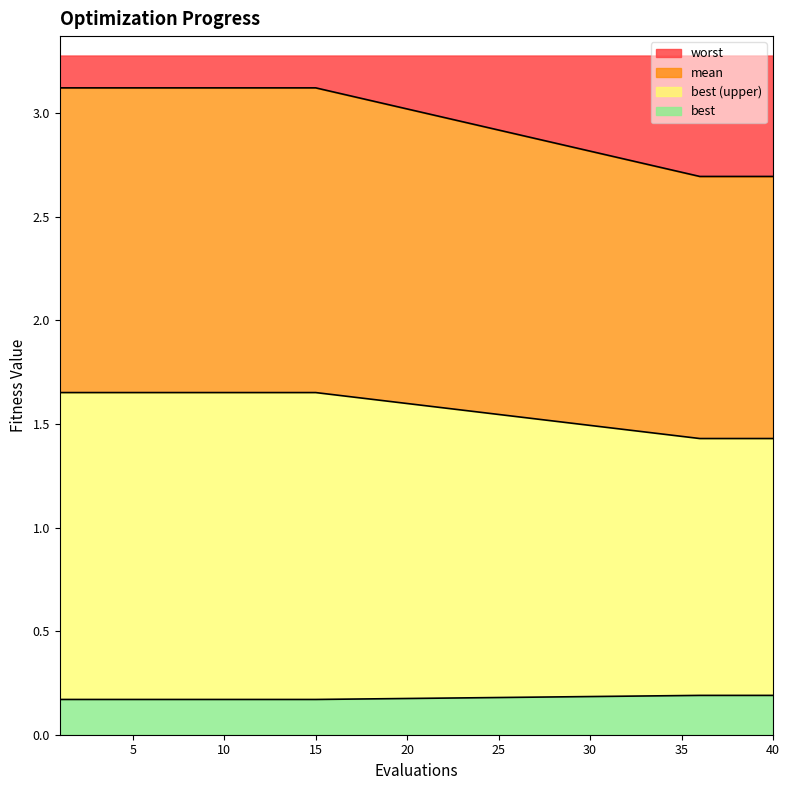

True or false: best has more than 2 points higher than both neighbors.

False